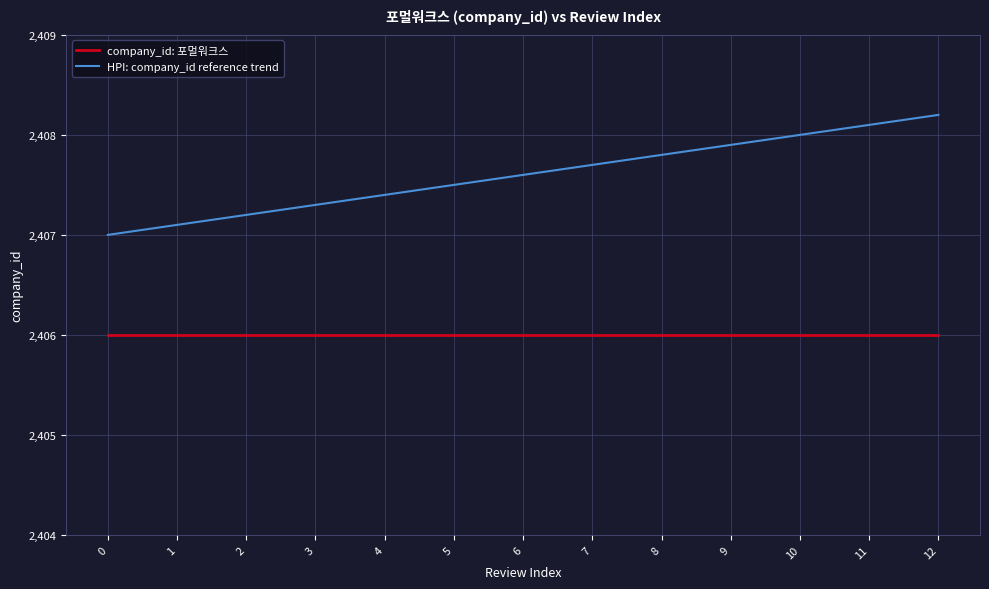

Which series has the widest spread of values?

HPI: company_id reference trend